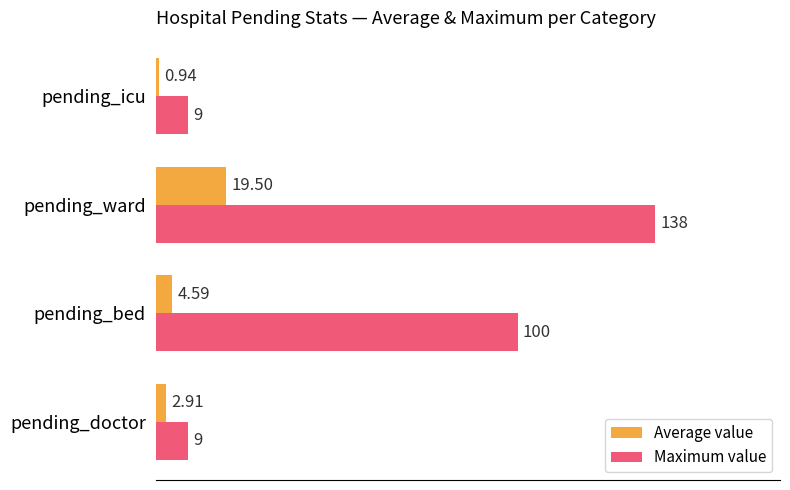

At how many categories does at least one series exceed 48?

2